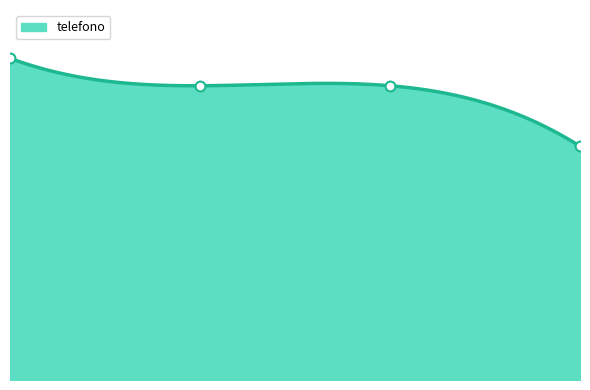

What is the change in value from 2.0 to 3.0?

-661242189